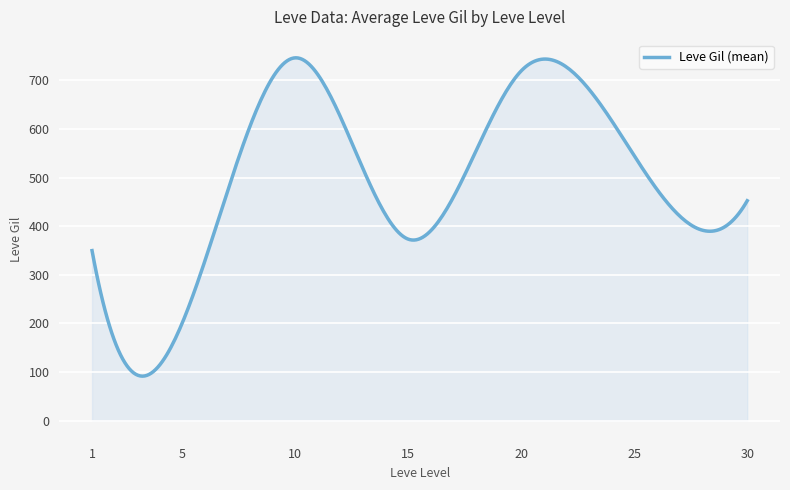

What is the difference between the maximum and minimum values?

655.2